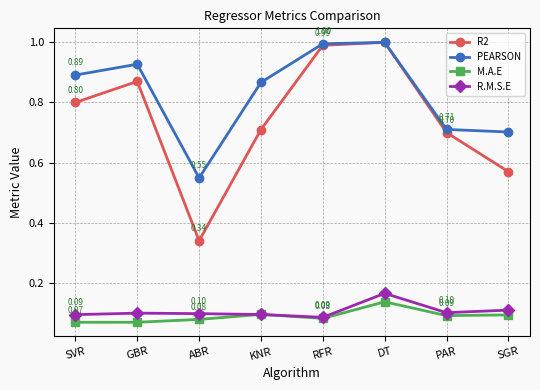

Where is the first local maximum for R2?

GBR